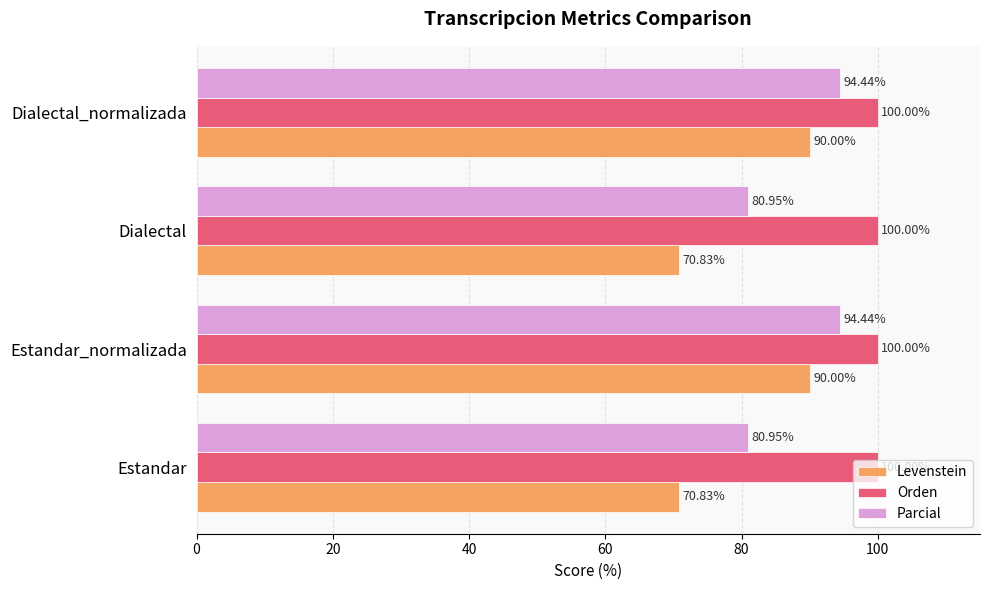

At how many categories does at least one series exceed 91?

4